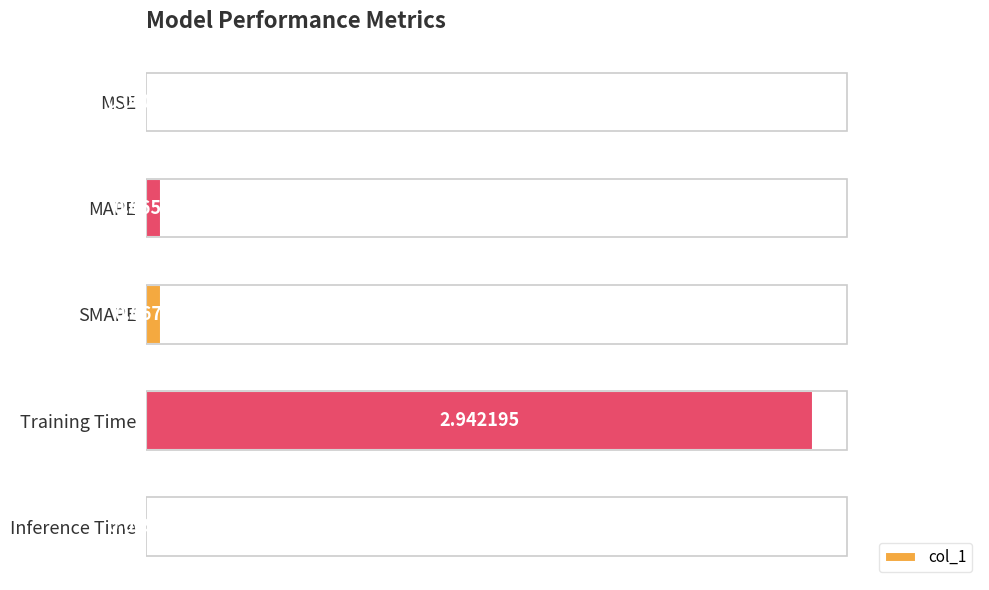

What is the sum of all values?

3.1